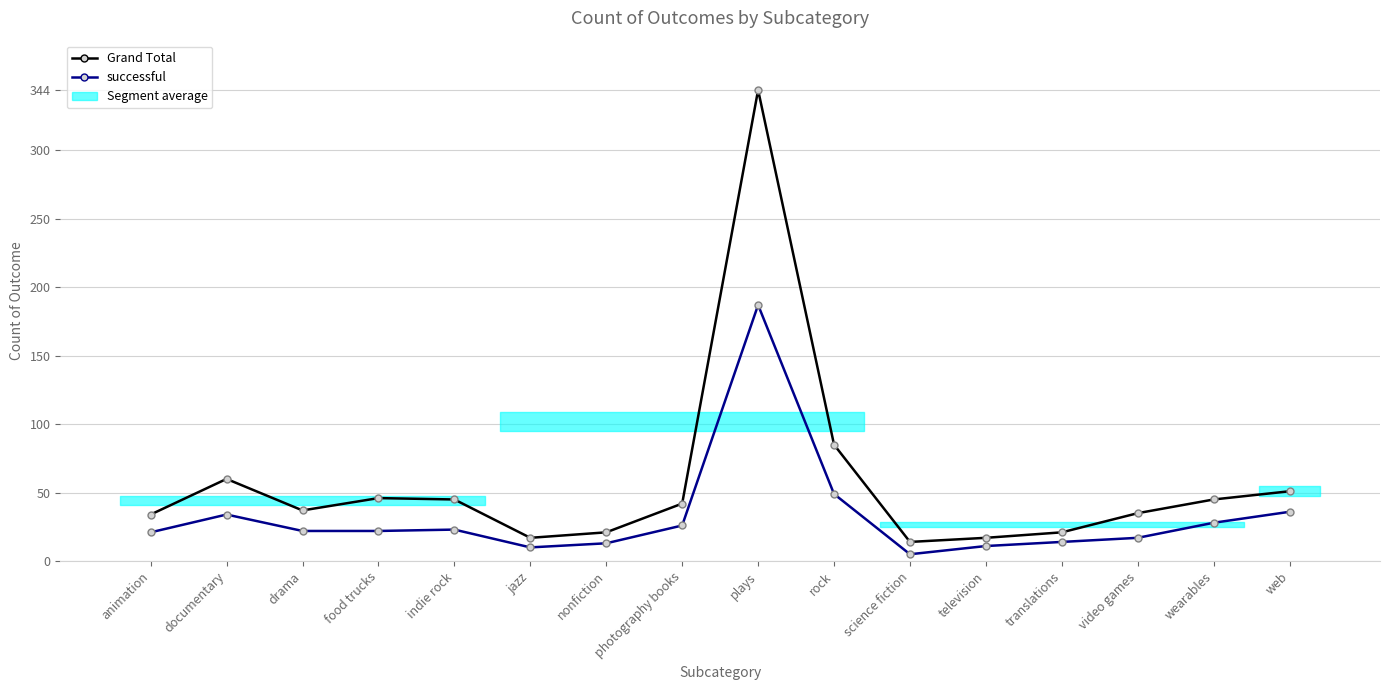

What is the label of the 9th point from the left?

plays